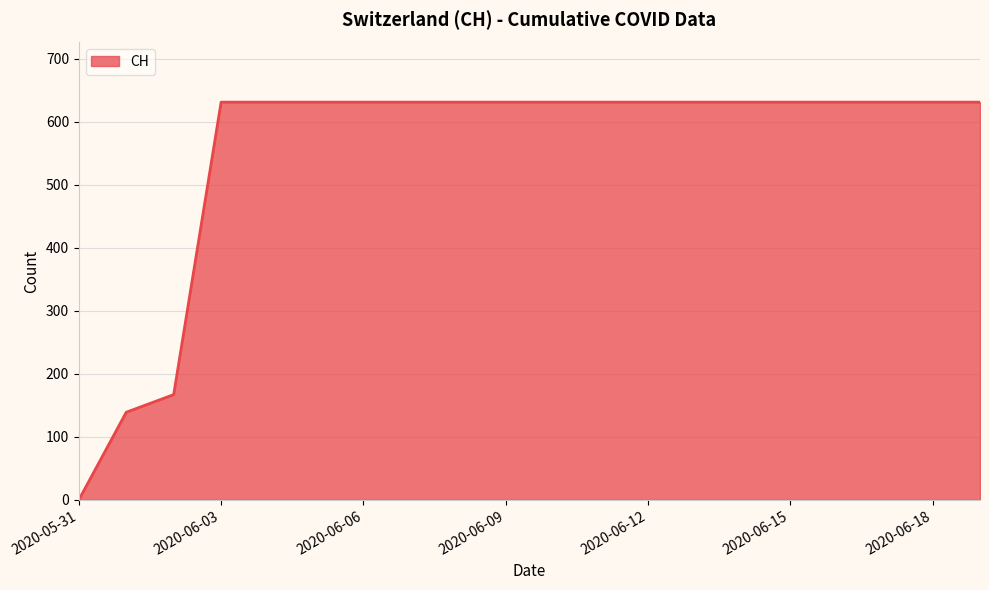

What is the maximum value shown in the chart?

631